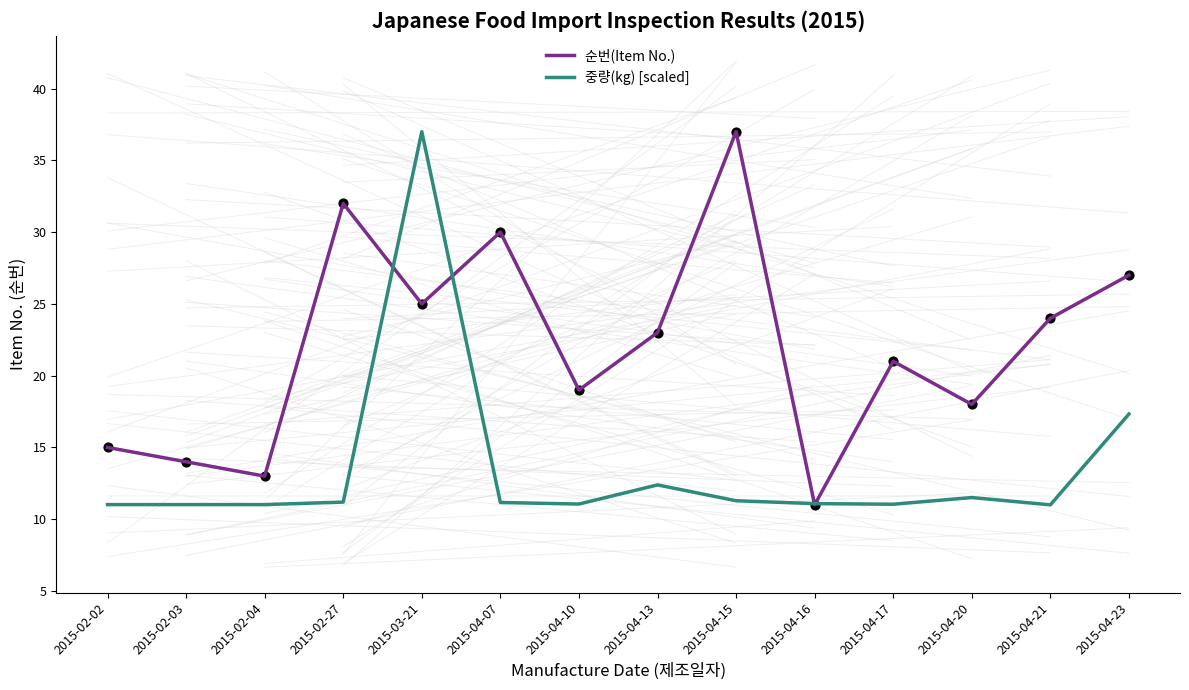

Between 2015-02-27 and 2015-04-15, which series saw the biggest shift?

순번(Item No.)